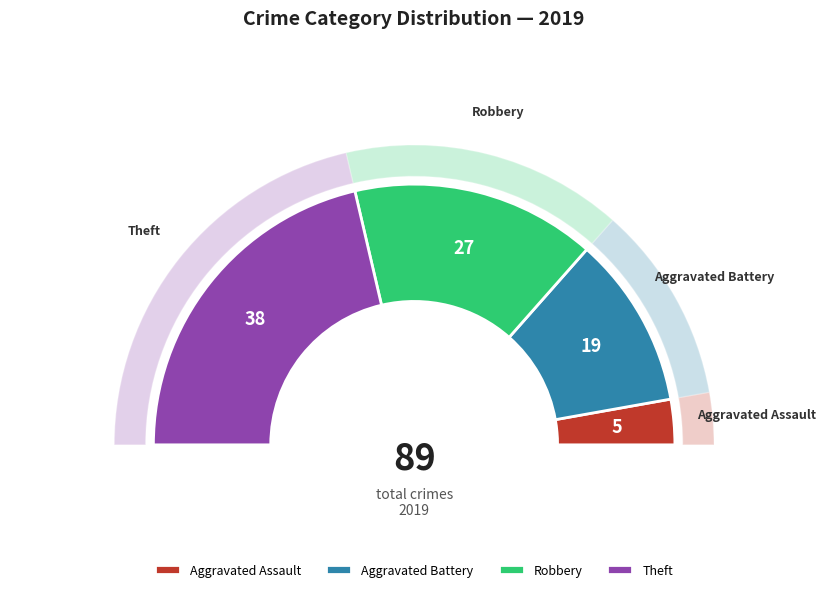

Which slice is the largest?

Theft